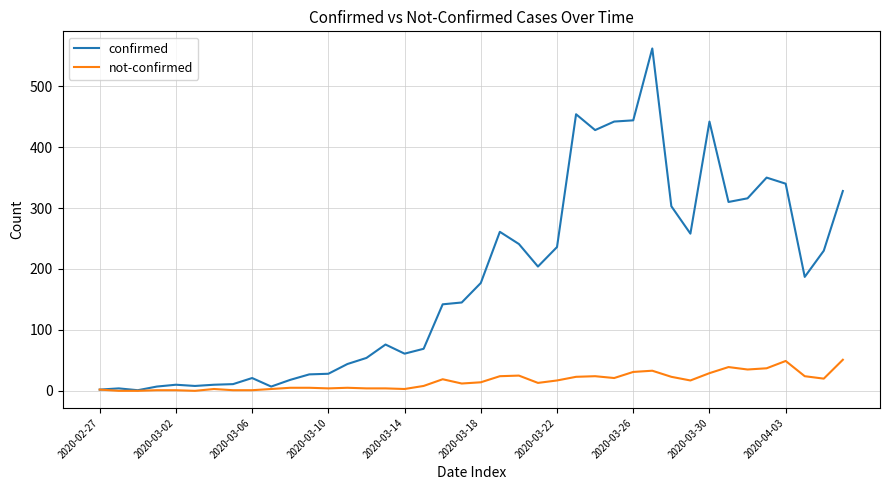

Which series has the widest spread of values?

confirmed